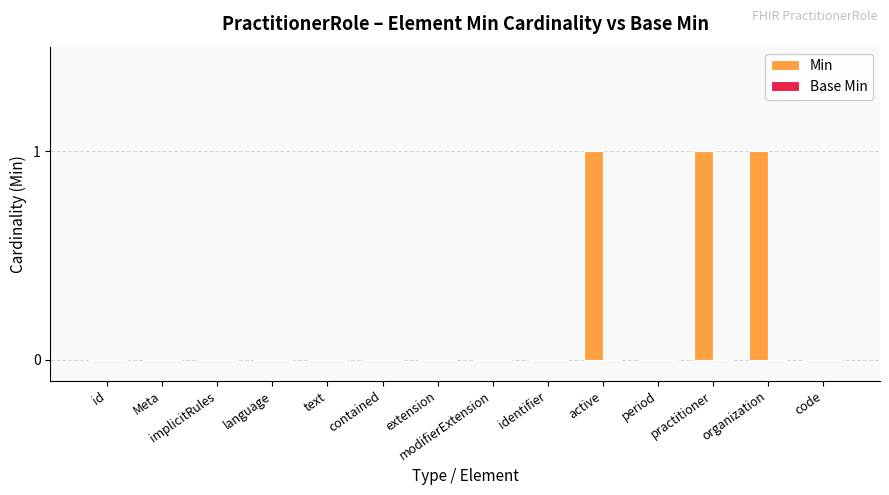

What is the sum of all values?

3